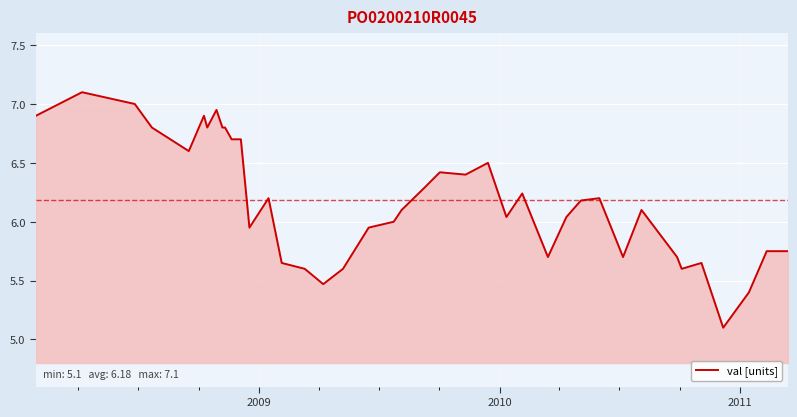

What is the greatest value displayed?

7.1